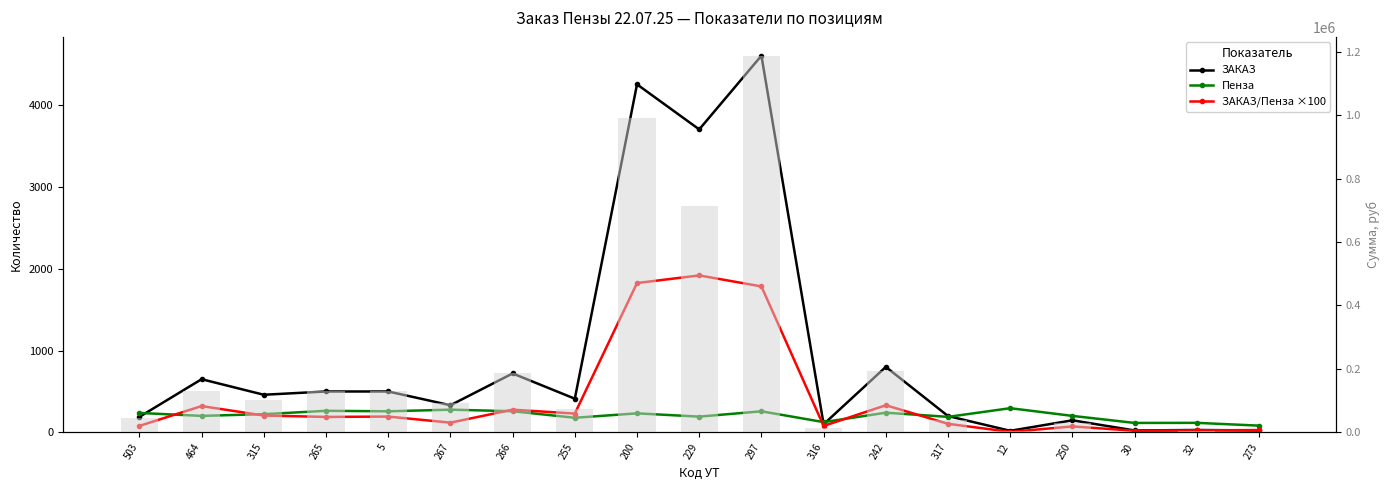

How many groups of bars are there?

19